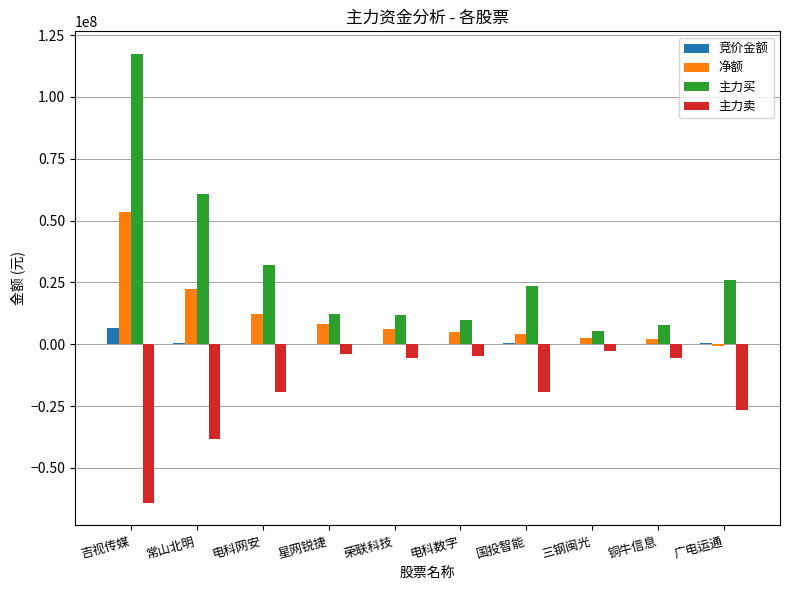

Is the value of 主力买 at 吉视传媒 greater than the value of 竞价金额 at 三钢闽光?

Yes